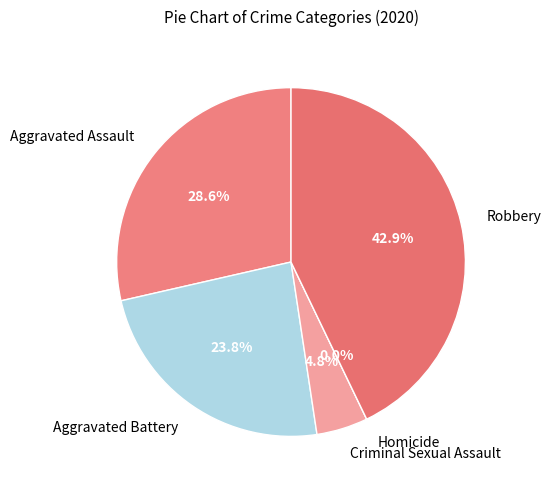

How many segments does this pie chart have?

5